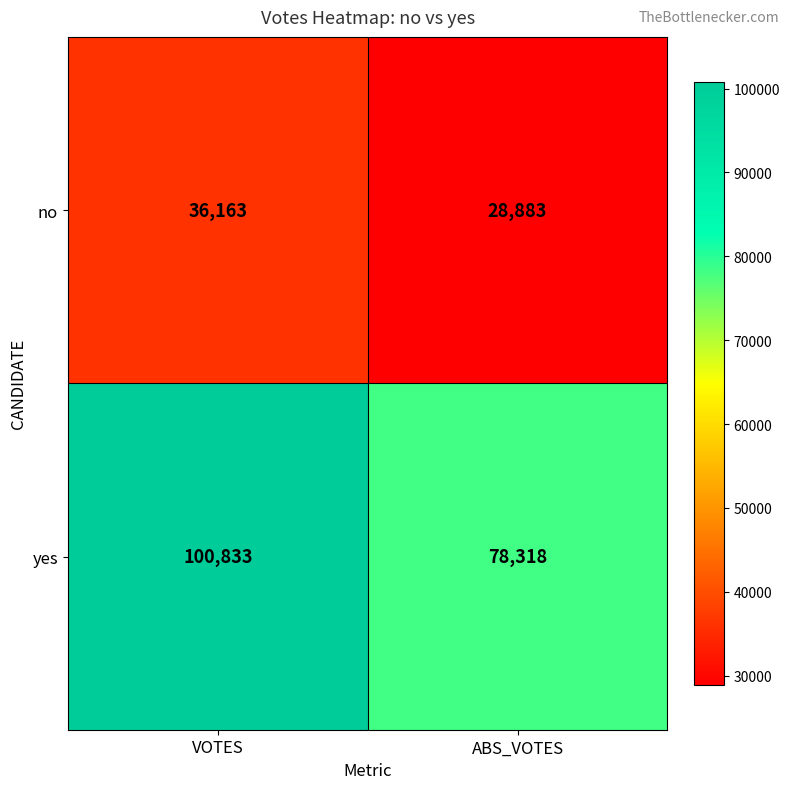

What is the sum of the no values at VOTES and ABS_VOTES?

65046